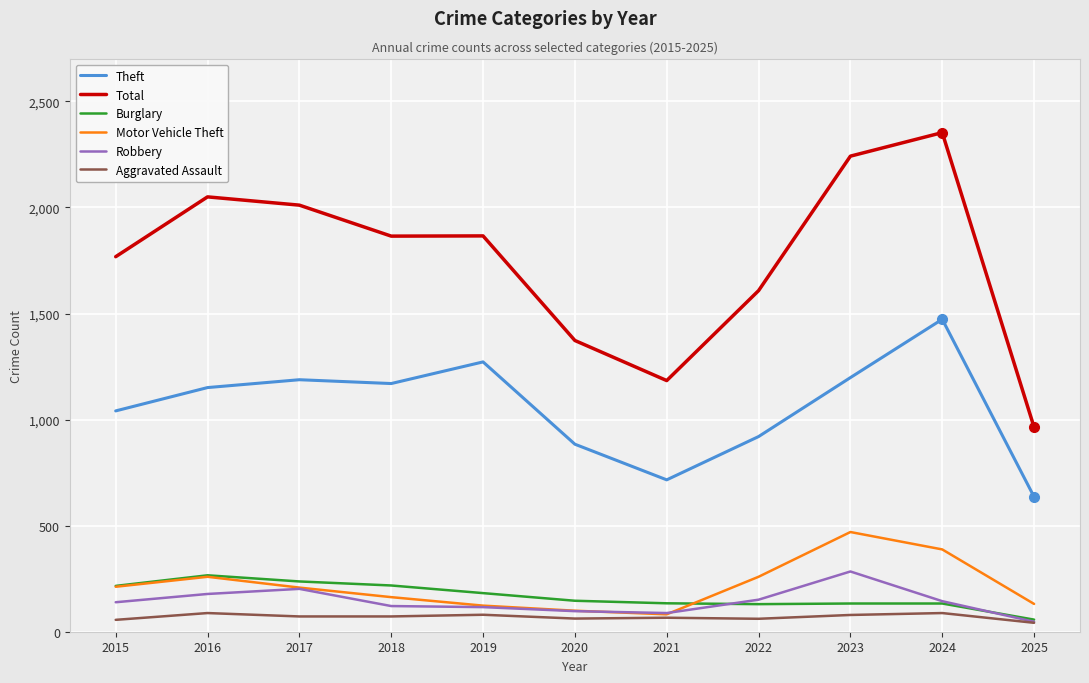

Which series has the largest total across all categories?

Total